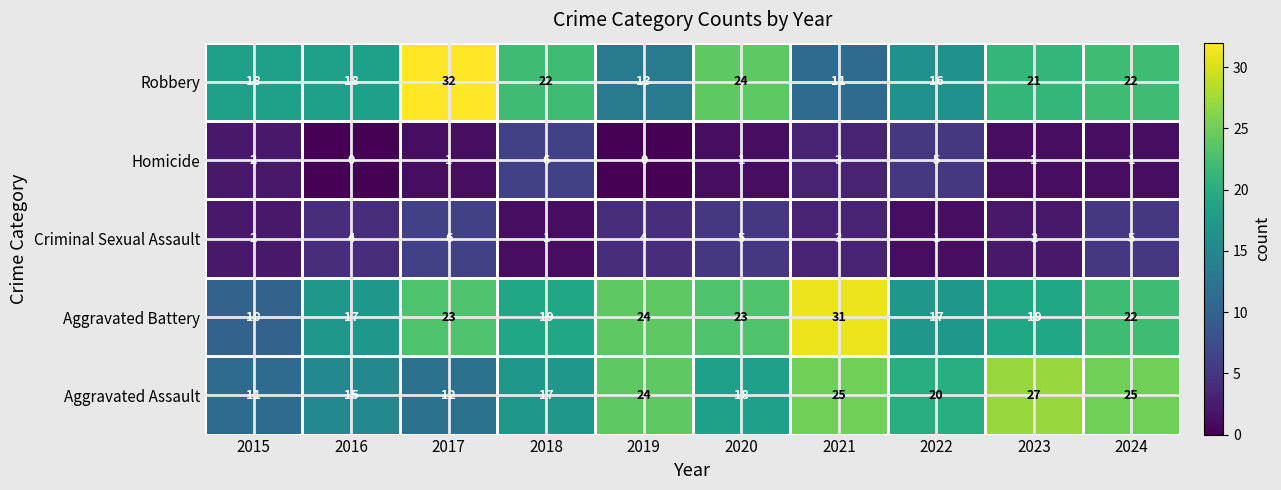

Between 2021 and 2022, which series saw the biggest shift?

Aggravated Battery